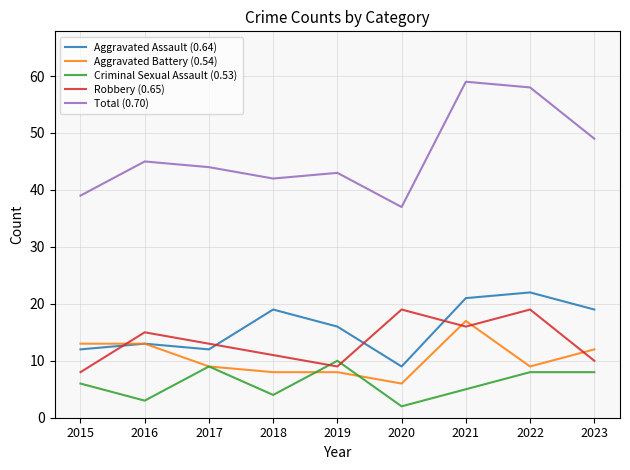

Is it true that Criminal Sexual Assault (0.53) equals 4 at 2018?

True